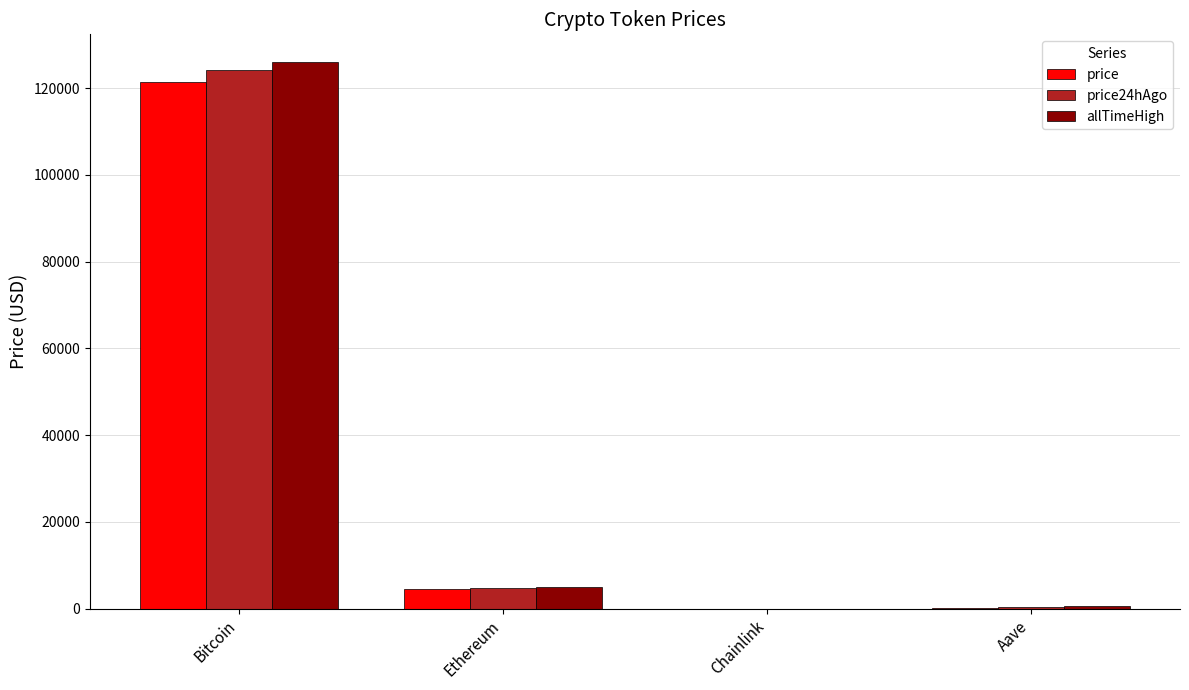

What is the sum of all price24hAgo values?

129087.1